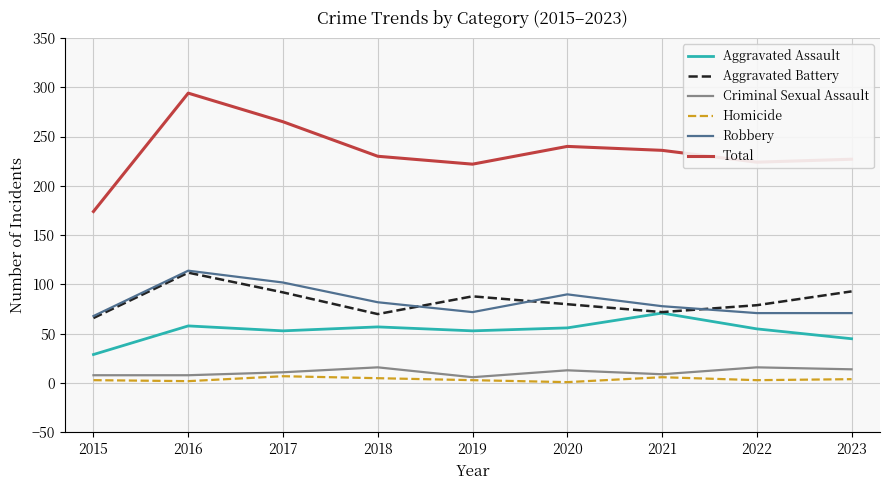

True or false: Aggravated Assault and Criminal Sexual Assault intersect in this chart.

False